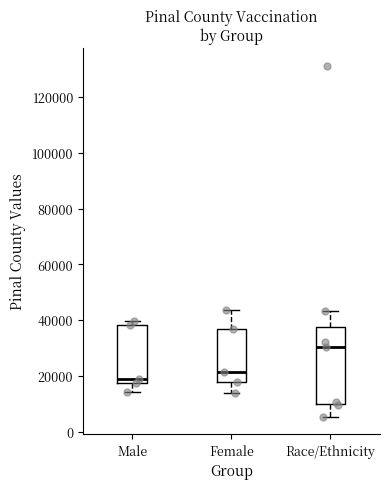

Comparing the boxes themselves (not the whiskers), which one is the tallest?

Race/Ethnicity